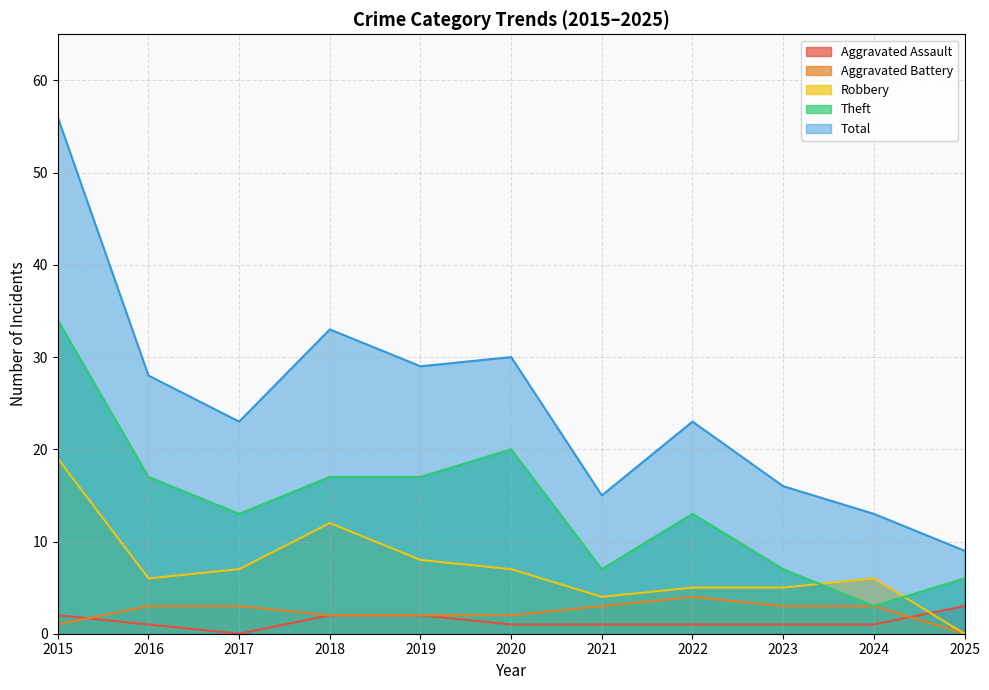

The Robbery series shows 6 at 2024. True or false?

True